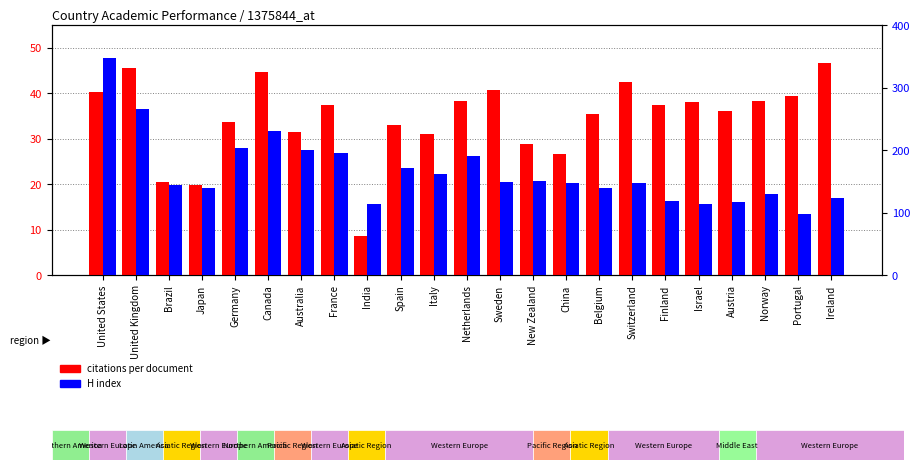

At which label does H index first exceed 148?

United States